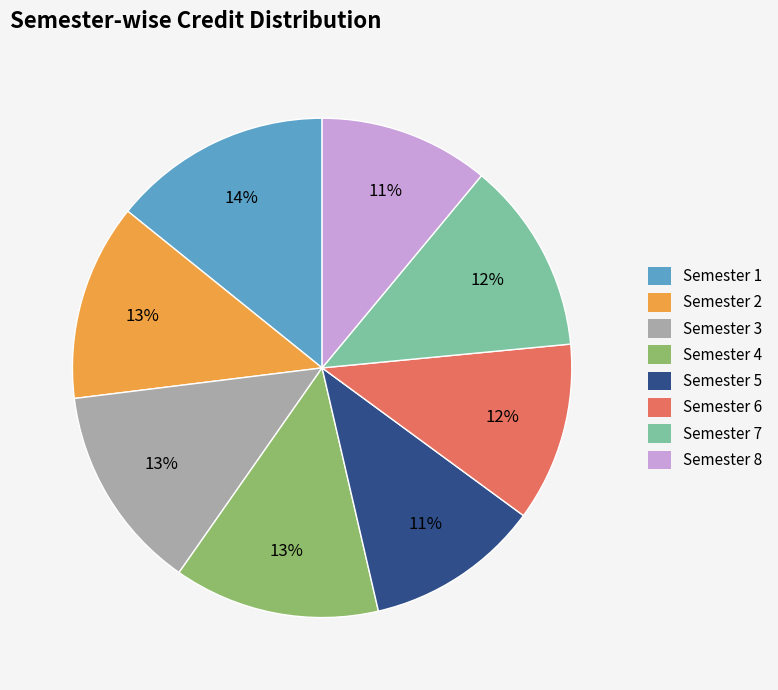

To the nearest percent, what is the average slice percentage?

12%